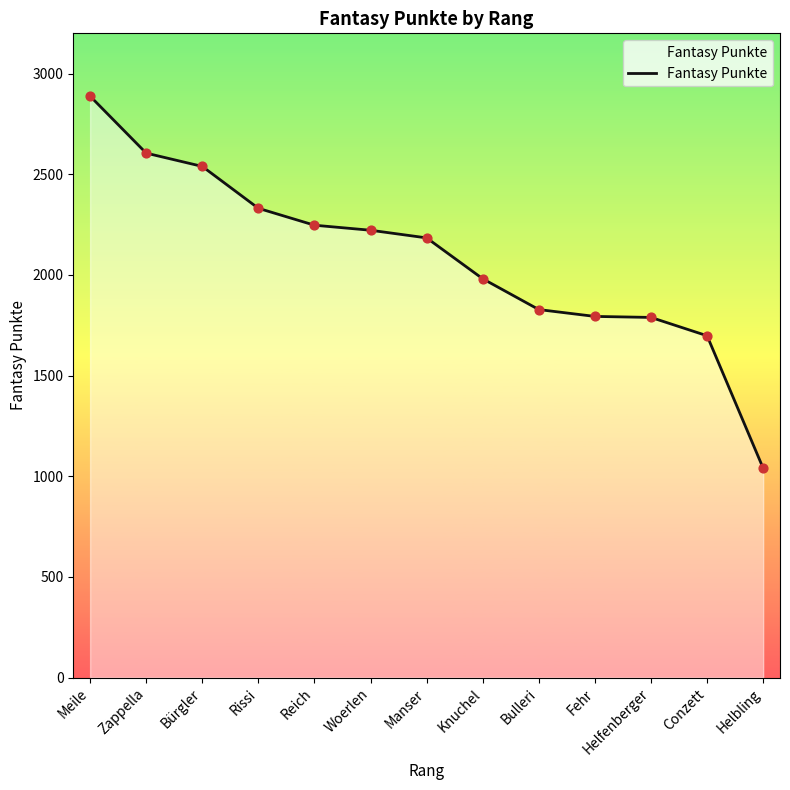

What is the change in value from Manser to Knuchel?

-203